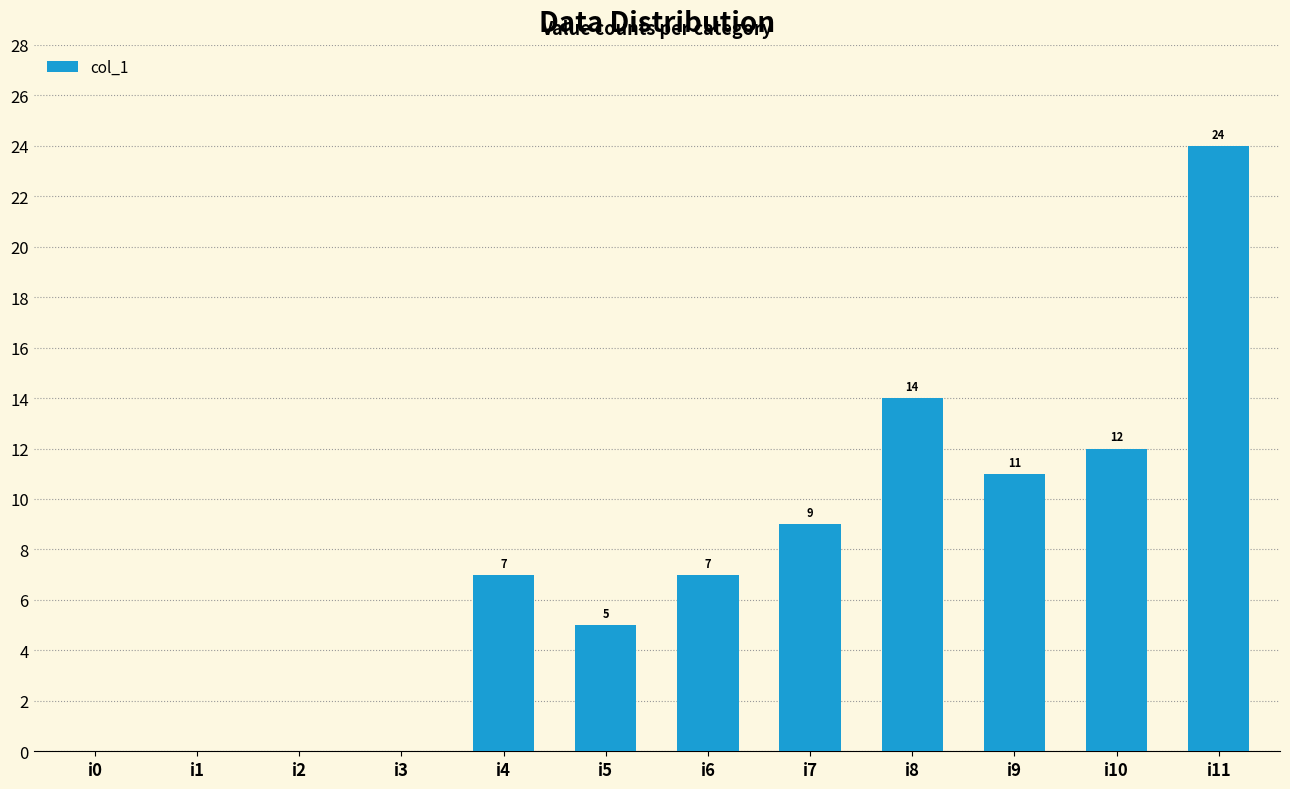

Between i8 and i6, which is larger?

i8